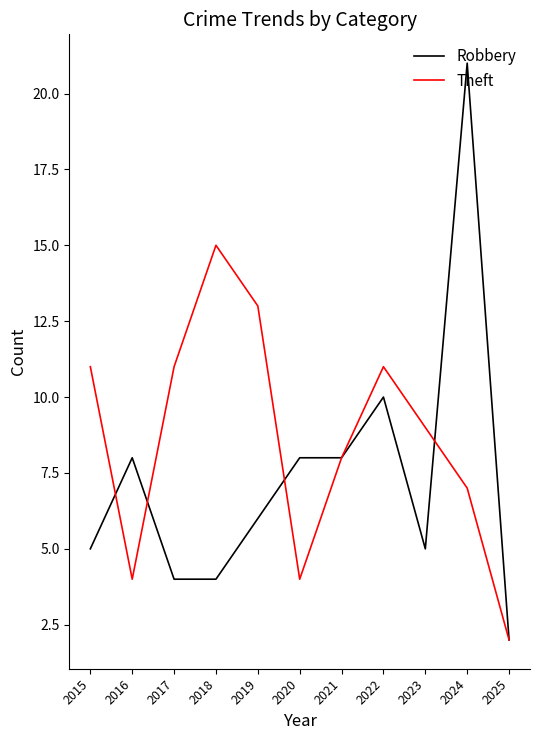

What is the sum of all Theft values?

95